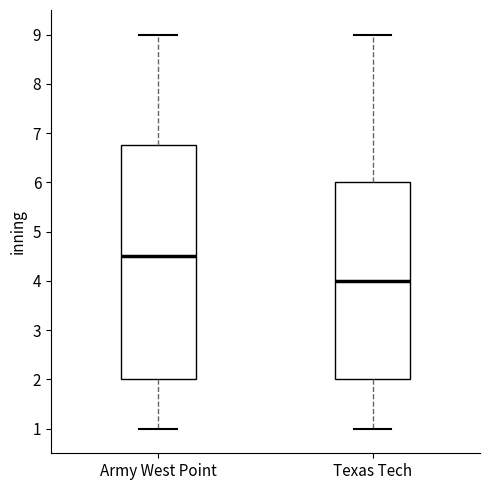

Which box's median line is the highest?

Army West Point